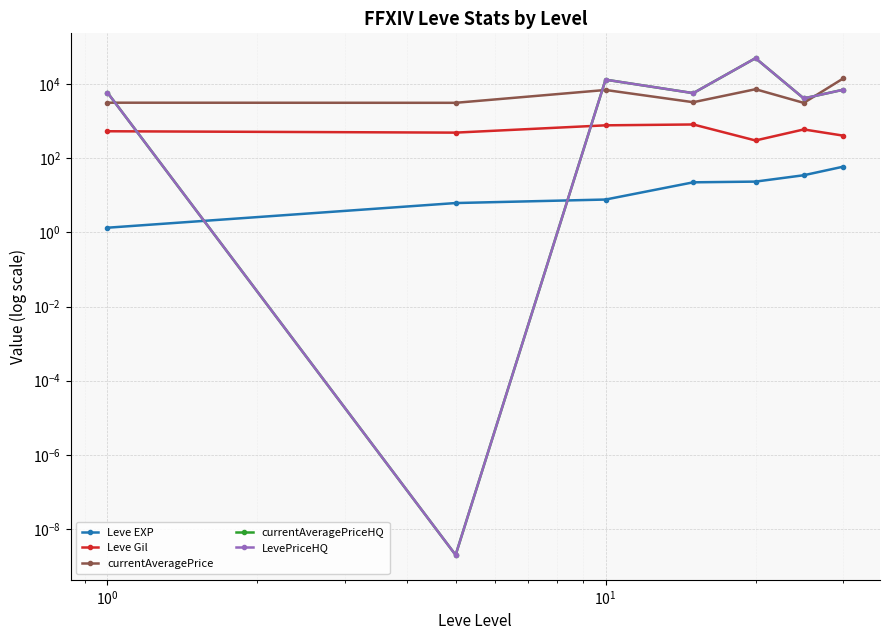

At which category does currentAveragePriceHQ reach its first local peak?

$\mathdefault{10^{0}}$